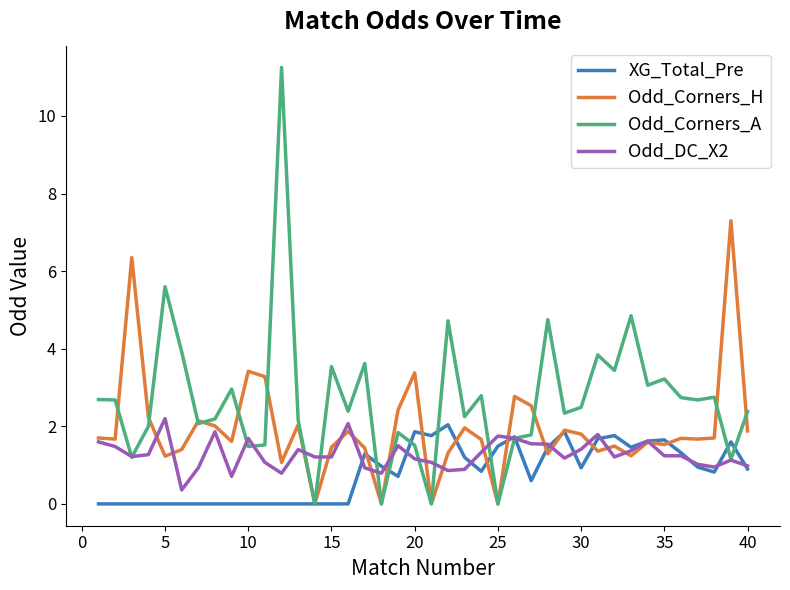

Count the number of data series in this chart.

4